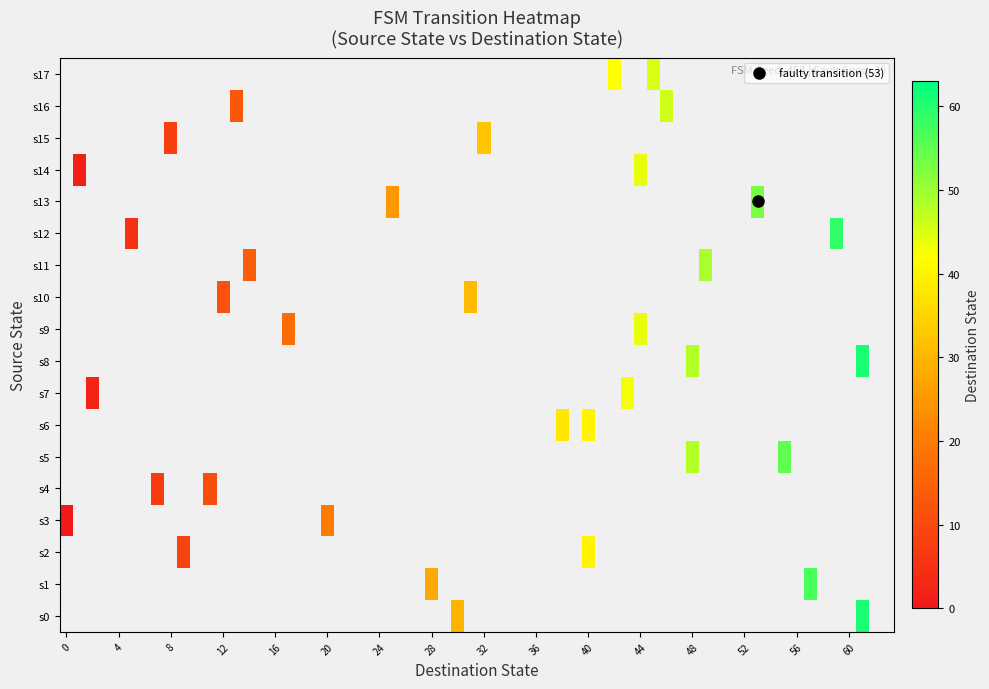

Is it true that 1 equals 28 at 10?

False